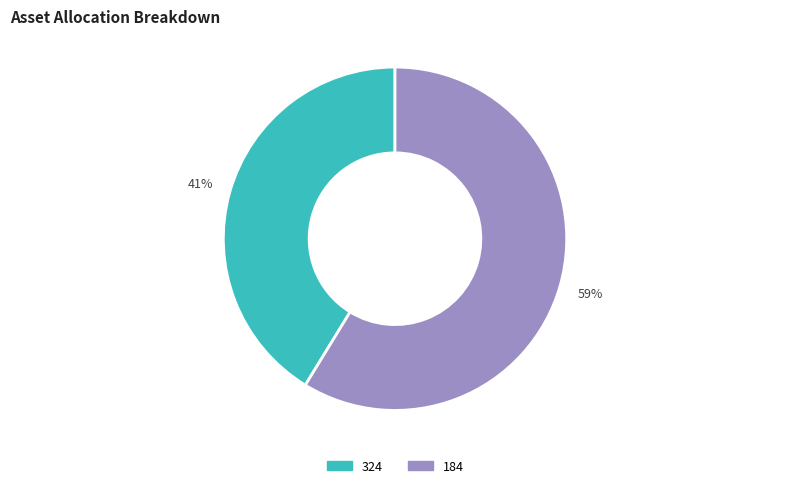

Which slice is the smallest?

324